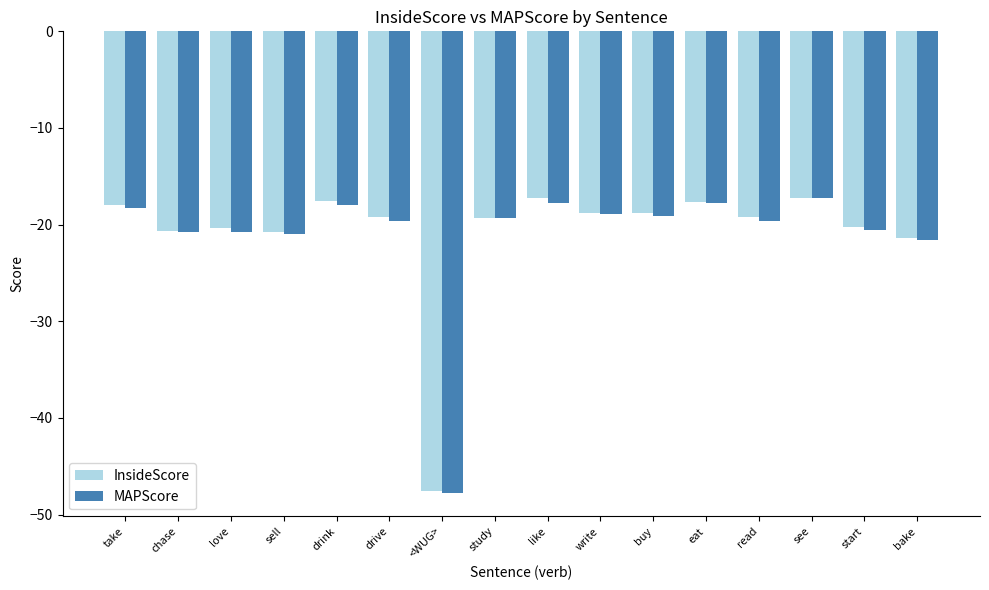

How many groups of bars are there?

16